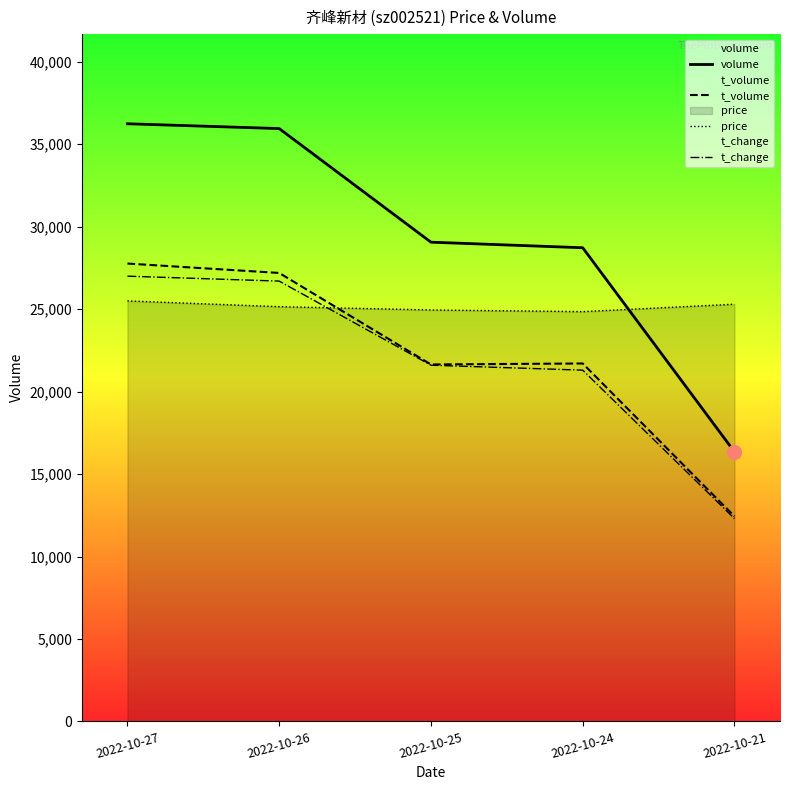

How many data points in t_volume are less than 21705?

2